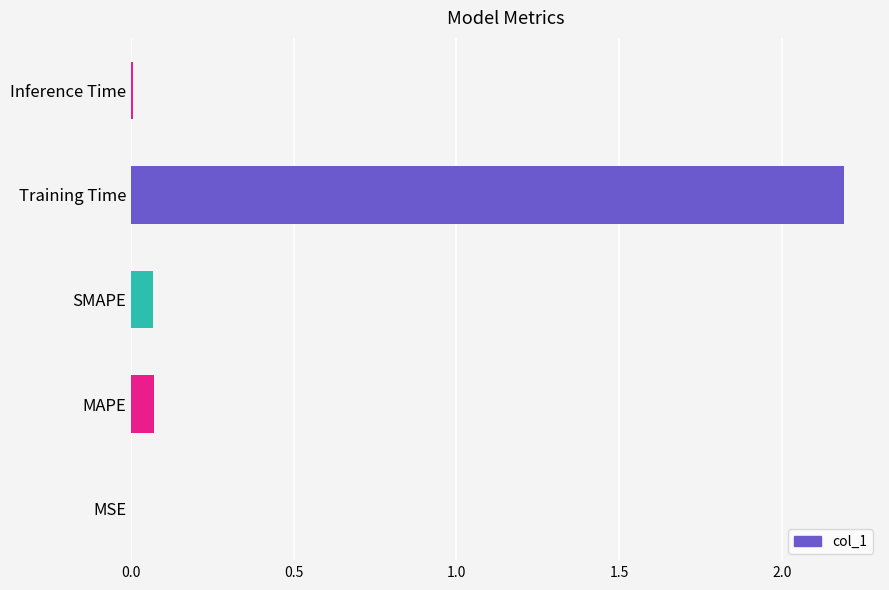

Which category has the highest value across all series?

Training Time